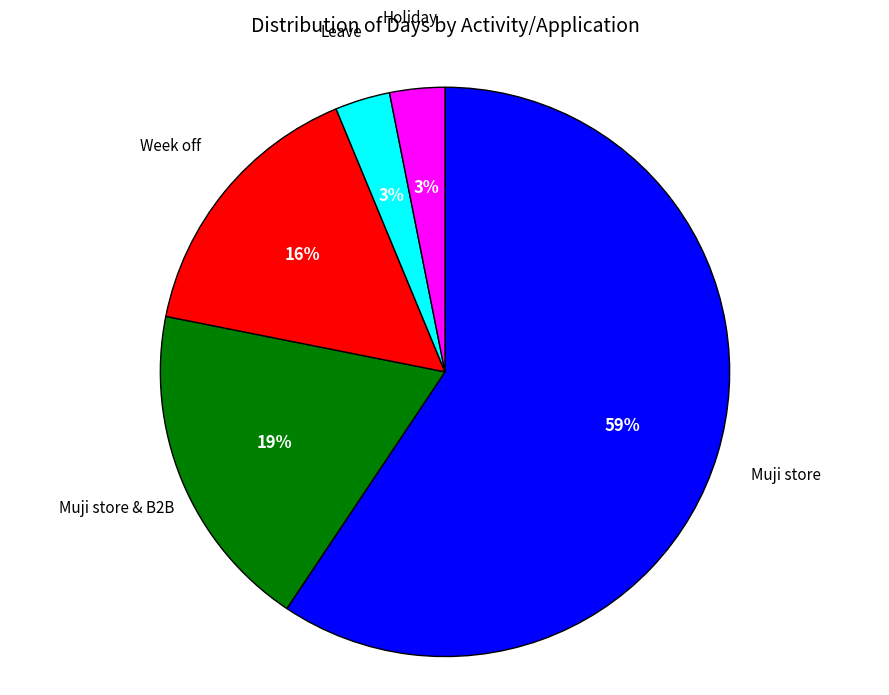

To the nearest percent, what is the average slice percentage?

20%